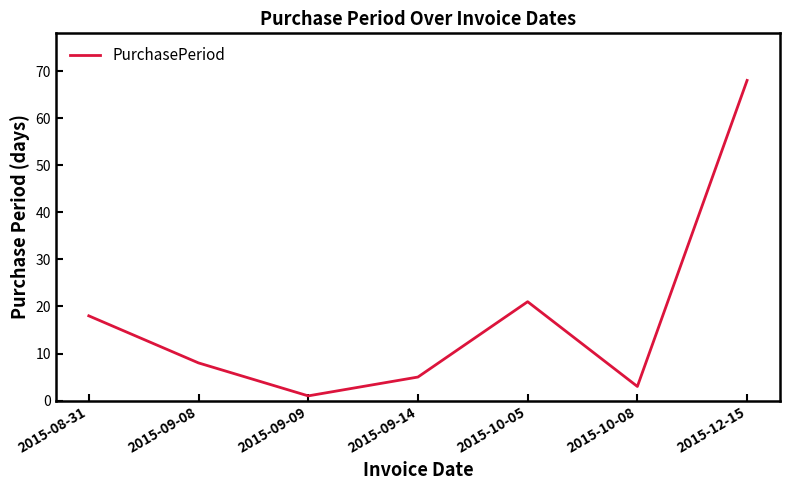

The chart shows a value of 8 at 2015-09-08. True or false?

True